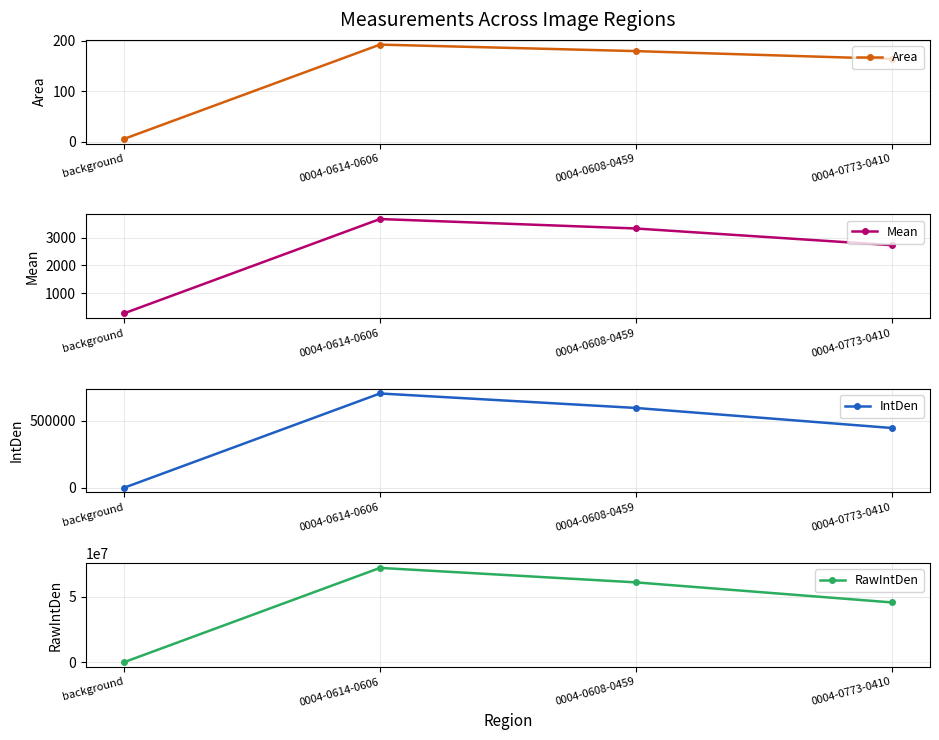

True or false: Mean and Area intersect in this chart.

False